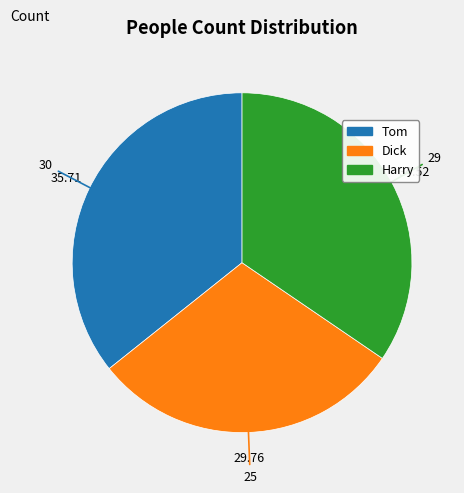

Which has a higher value, Harry or Dick?

Harry